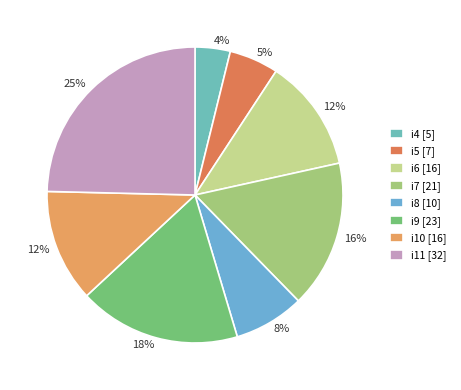

Combined, do i7 and i8 account for over 50%?

No